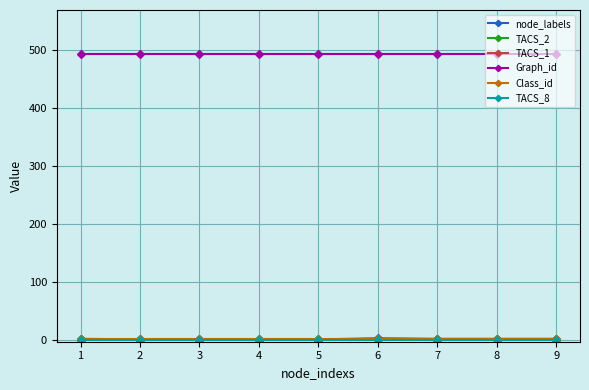

What is the highest value of the Graph_id series?

494